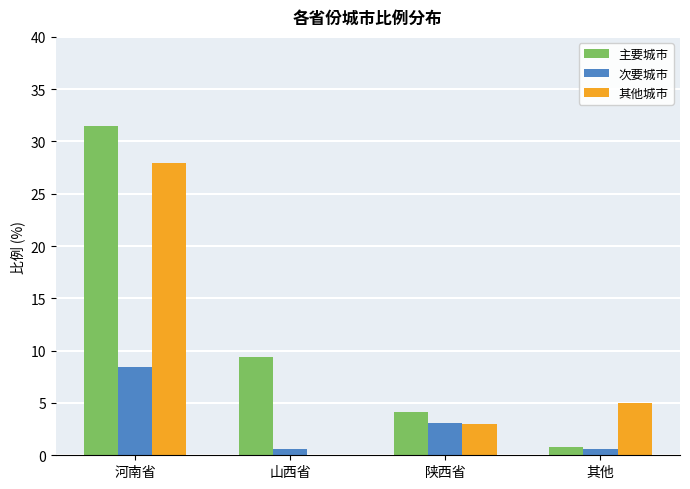

Which category has the highest value across all series?

河南省